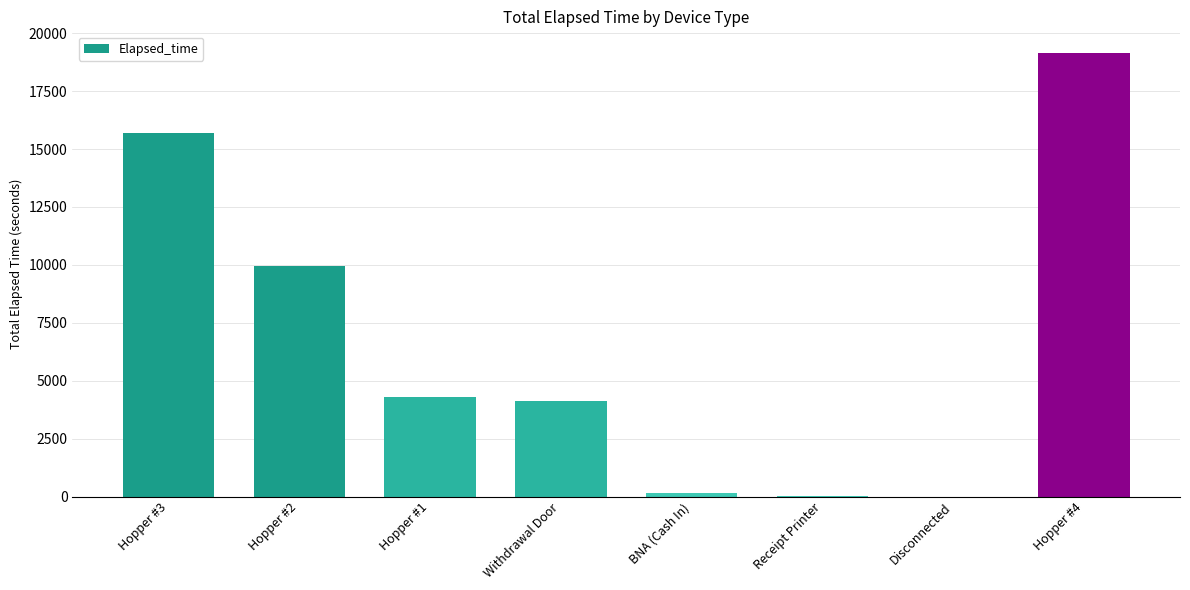

What is the greatest value displayed?

19125